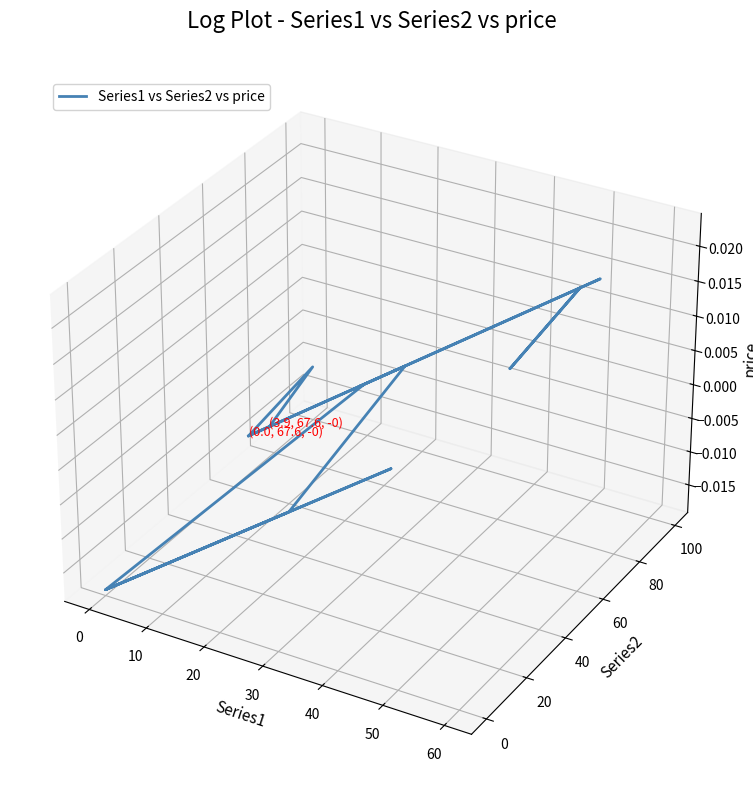

What is the difference between the maximum and second lowest values?

0.1